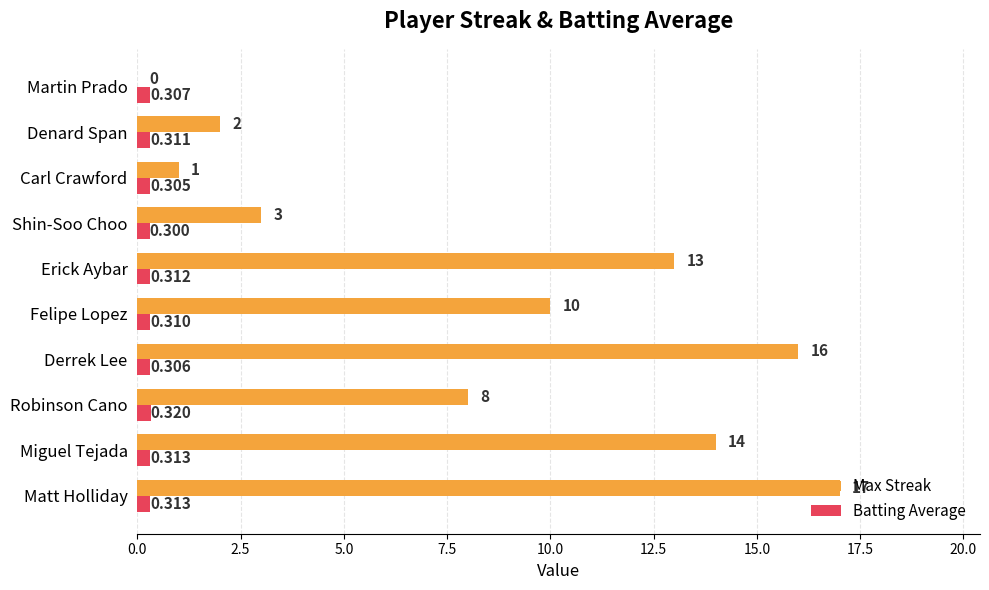

What is the maximum value shown in the chart?

17.0